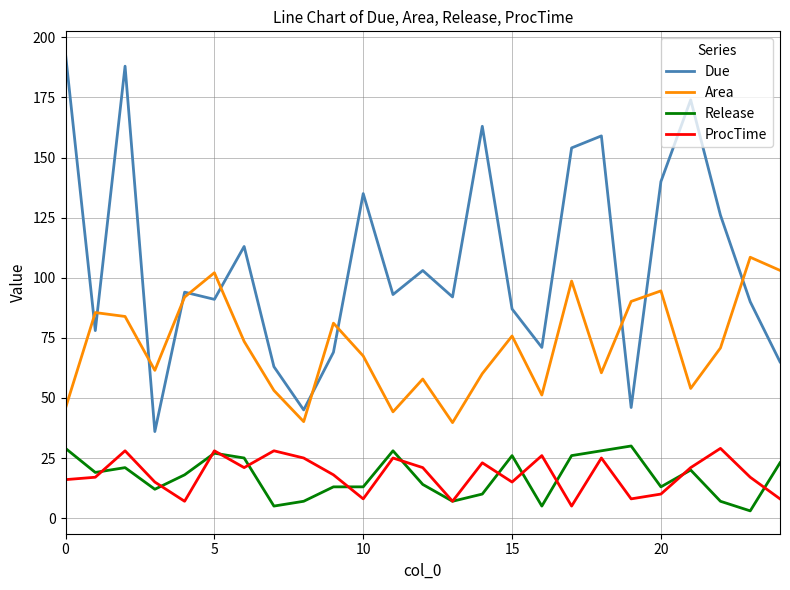

Does the chart display data point markers on the line(s)?

No